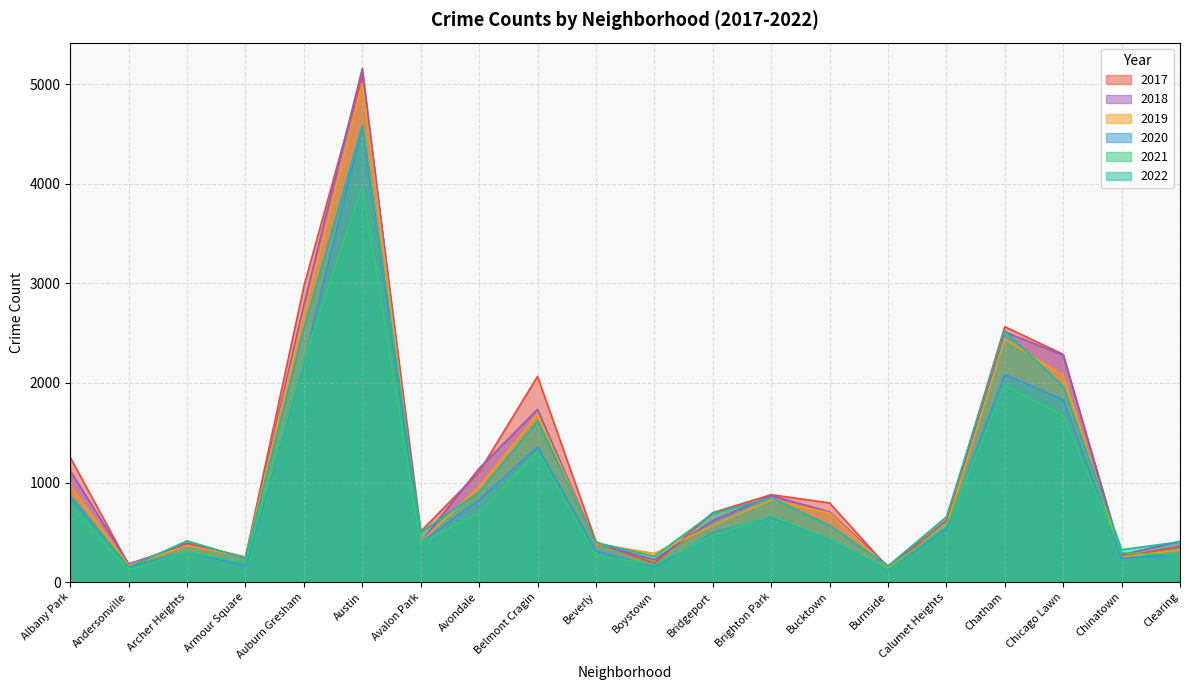

Which category has the lowest value across all series?

Andersonville